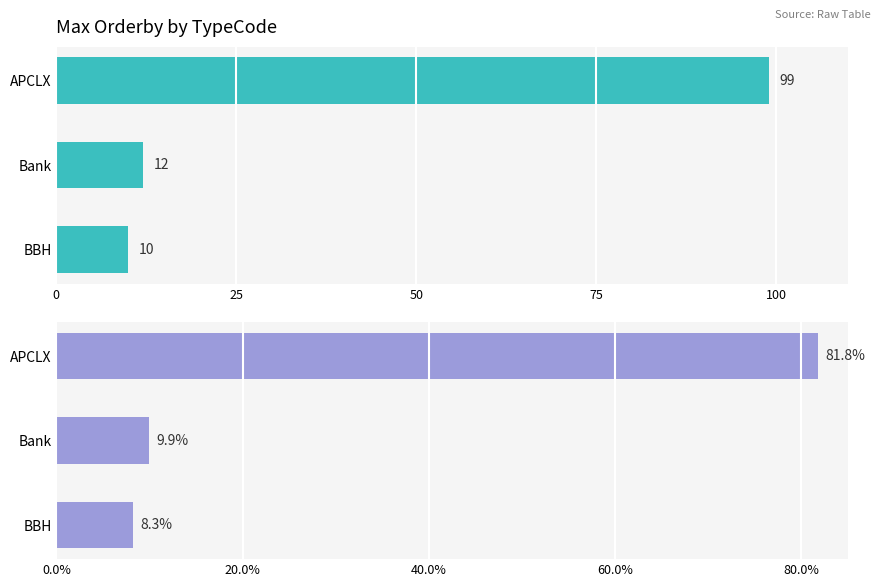

What is the difference between the maximum and minimum values in the Share (%) series?

73.6